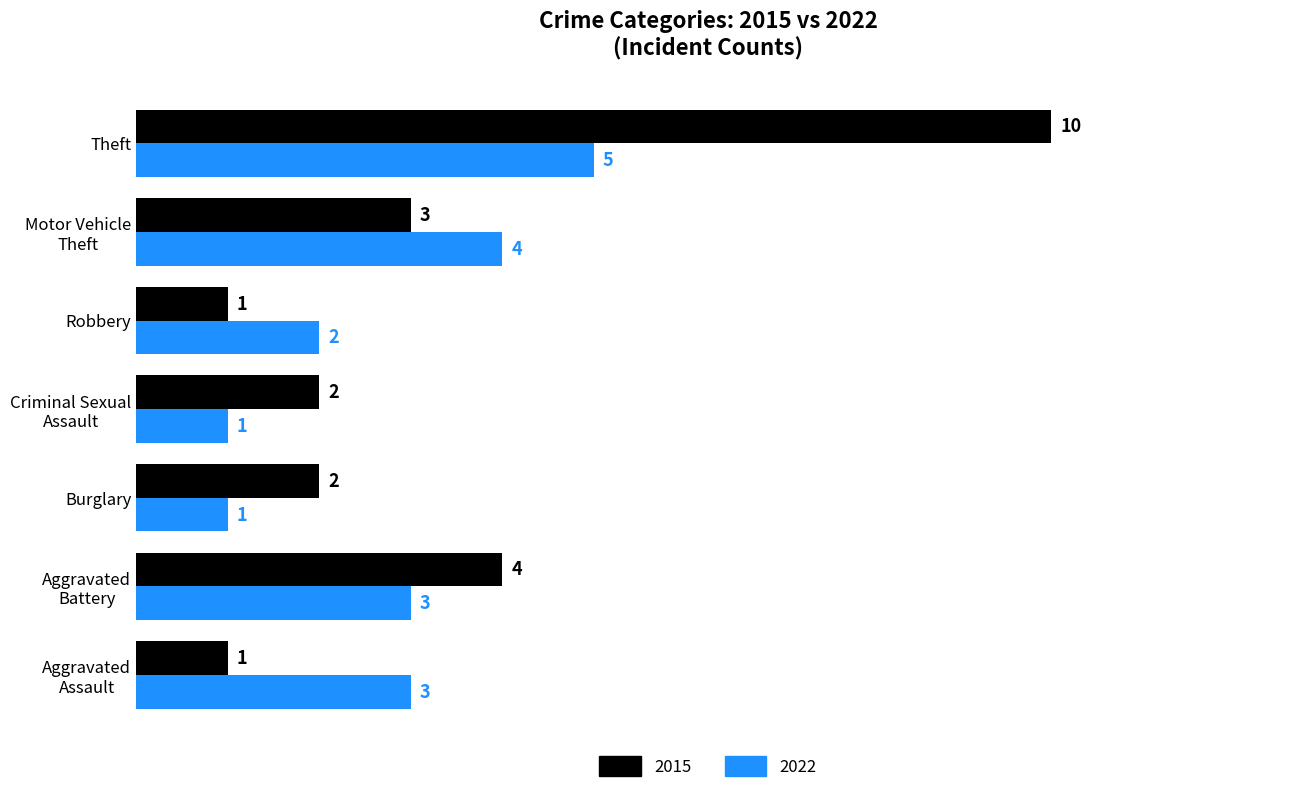

Which label corresponds to the largest value in the chart?

Theft